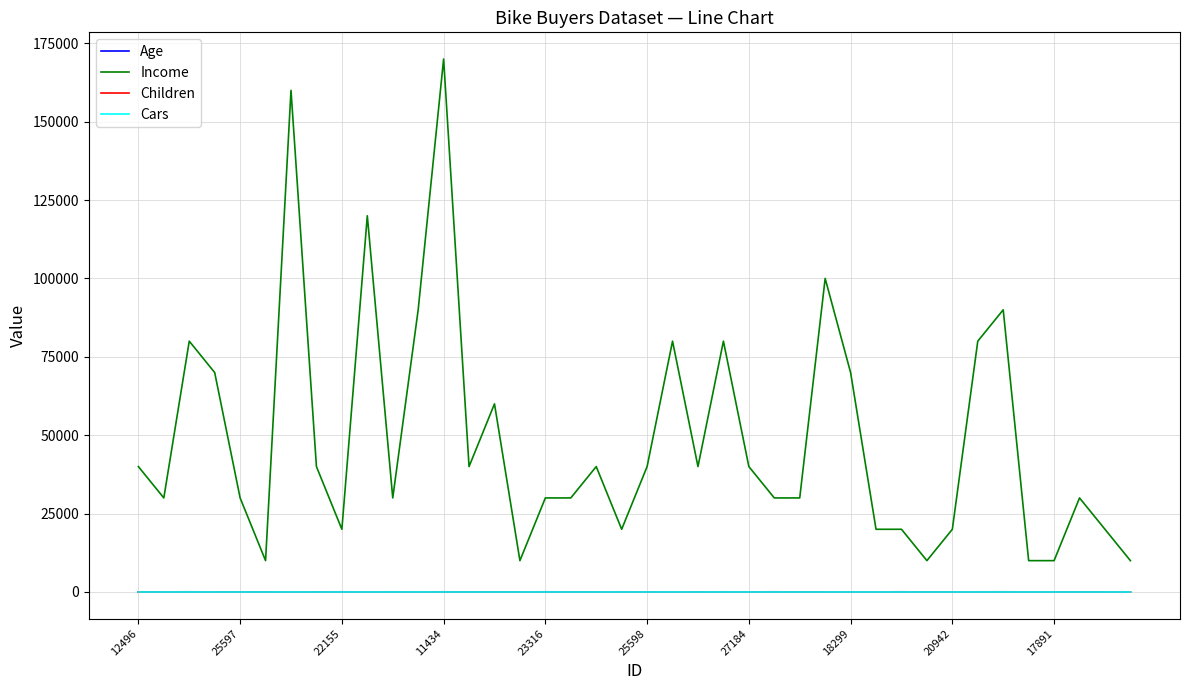

Which series has the largest range (max minus min)?

Income